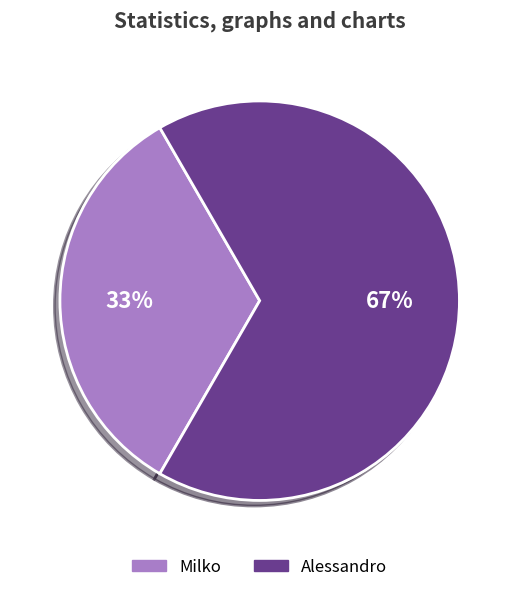

What is the smallest slice in the pie chart?

Milko